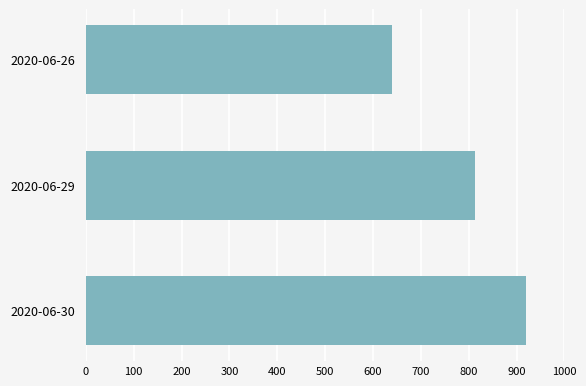

Which has a higher value, 2020-06-29 or 2020-06-30?

2020-06-30